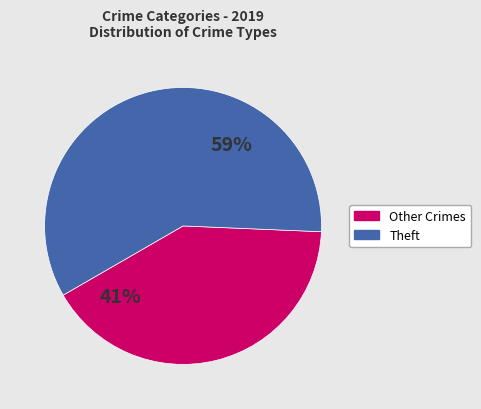

Count the number of slices in the pie.

2